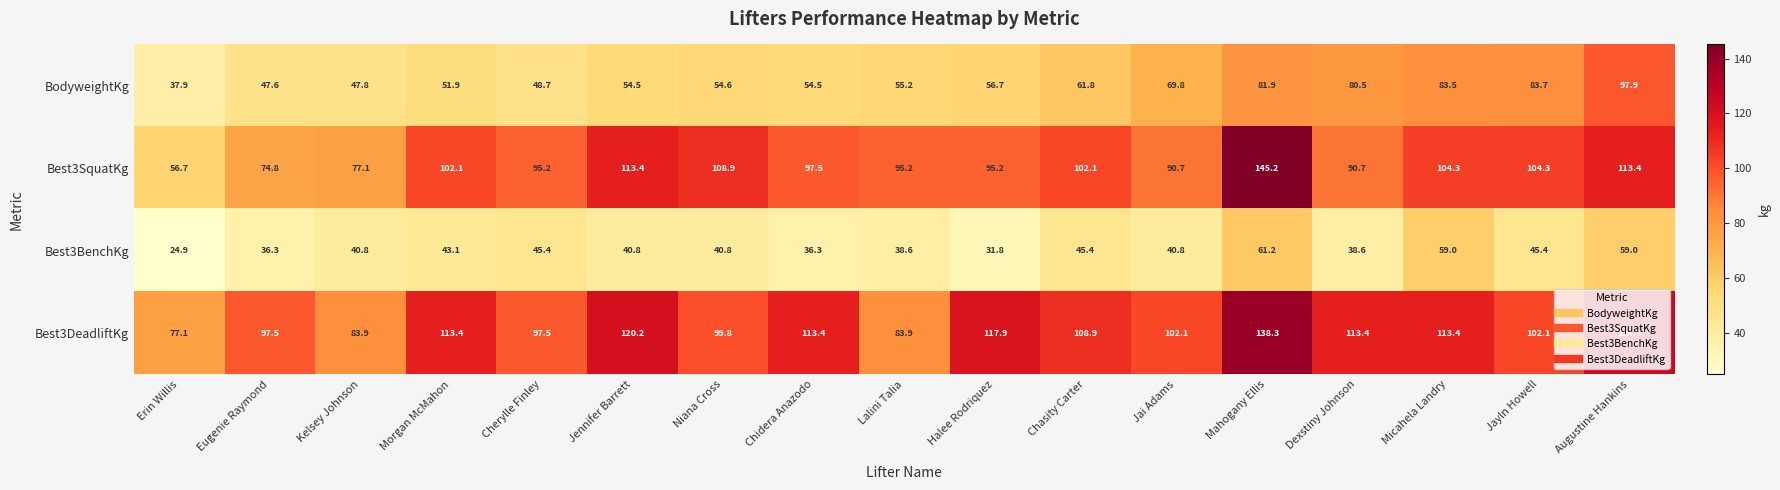

The value of Best3SquatKg at Mahogany Ellis is 75.4. True or false?

False